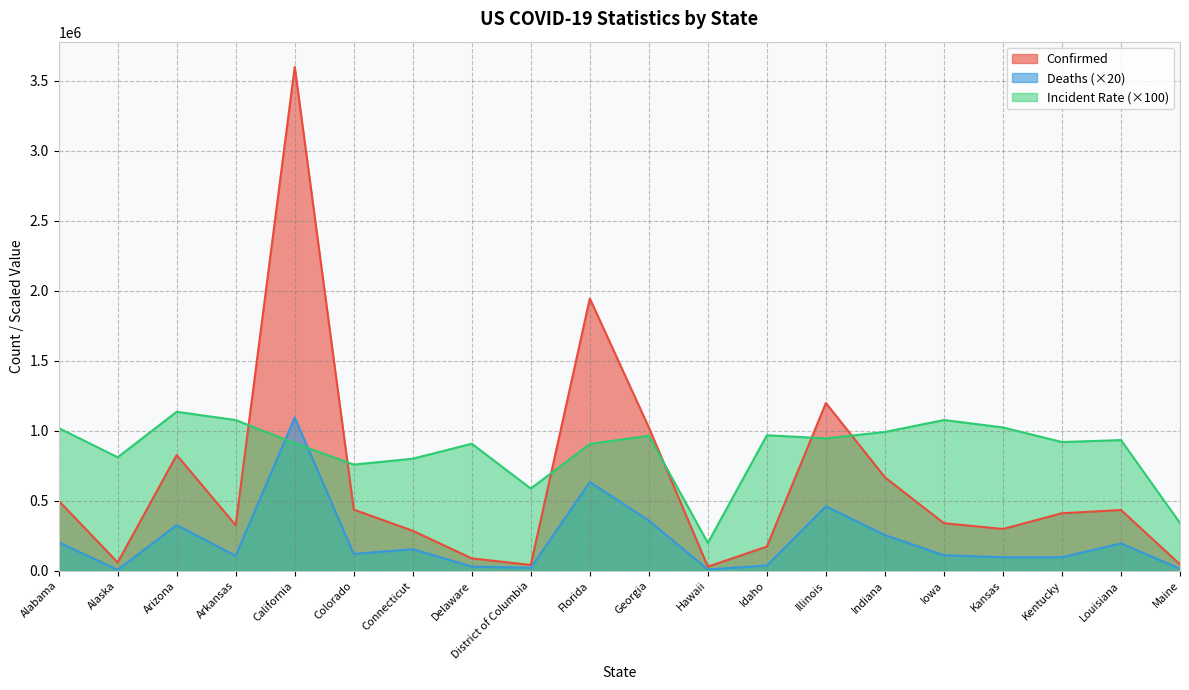

In Deaths, how many points are lower than both neighbors (excluding endpoints)?

6